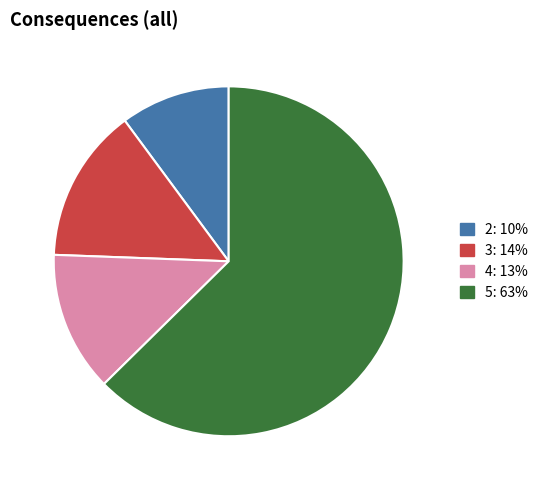

Which slice is the largest?

5